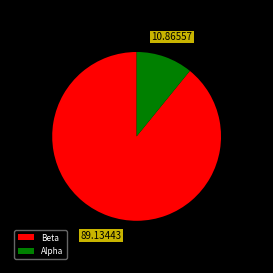

Does any single category account for the majority?

Yes